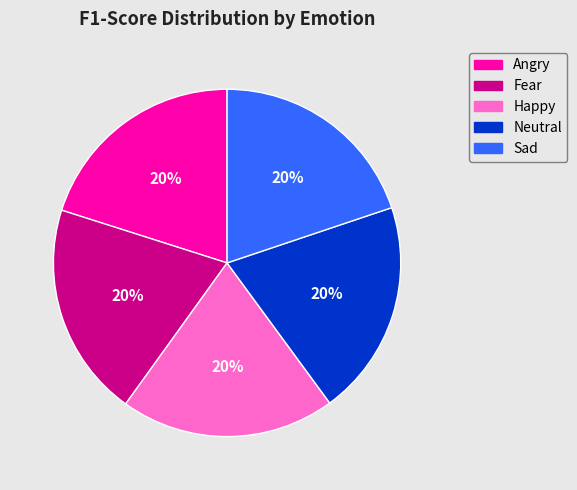

To the nearest percent, what percentage of the pie is Sad?

20%